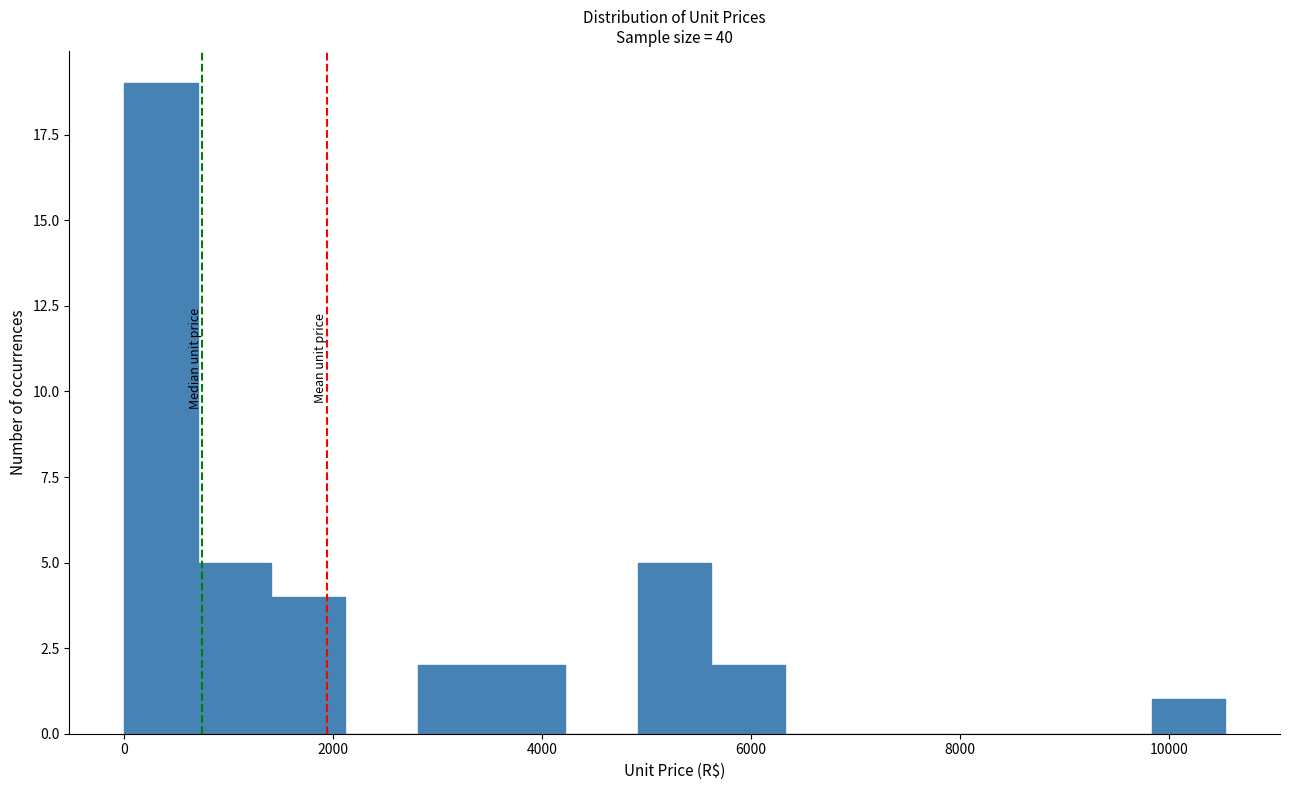

Read against the x-axis, roughly where is the centre of the tallest bar?

400